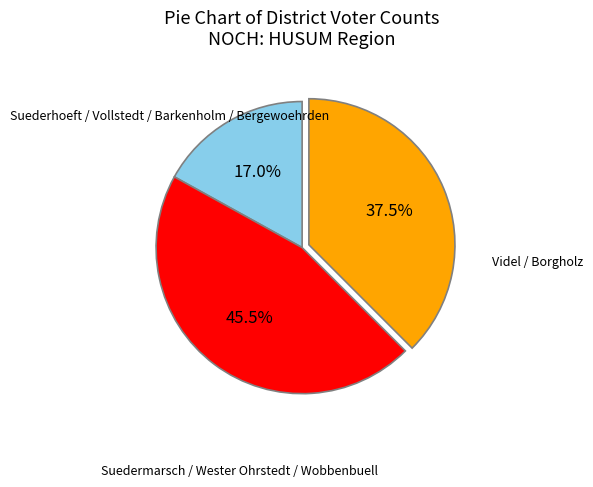

Is there a majority slice in this chart?

No